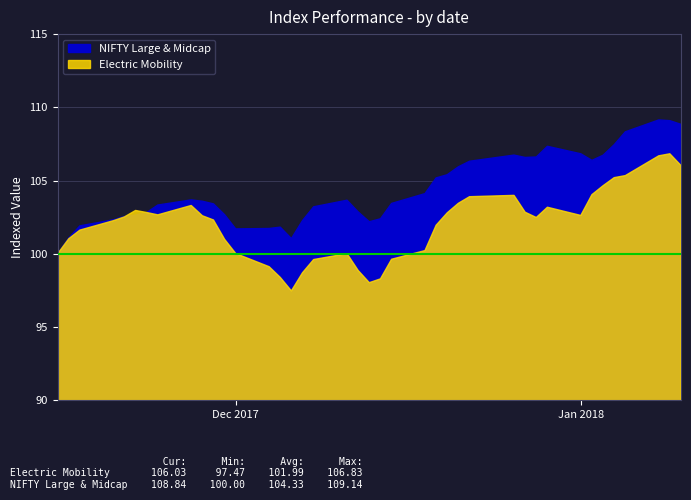

Rank the categories by Electric Mobility value from lowest to highest.

2017-12-06, 2017-12-13, 2017-12-14, 2017-12-05, 2017-12-07, 2017-12-12, 2017-12-04, 2017-12-08, 2017-12-15, 2017-11-15, 2017-12-11, 2017-12-01, 2017-12-18, 2017-11-30, 2017-11-16, 2017-11-17, 2017-12-19, 2017-11-20, 2017-11-29, 2017-12-28, 2017-11-21, 2017-11-28, 2018-01-01, 2017-11-24, 2017-12-20, 2017-11-23, 2017-12-27, 2017-11-22, 2017-12-29, 2017-11-27, 2017-12-21, 2017-12-22, 2017-12-26, 2018-01-02, 2018-01-03, 2018-01-04, 2018-01-05, 2018-01-10, 2018-01-08, 2018-01-09